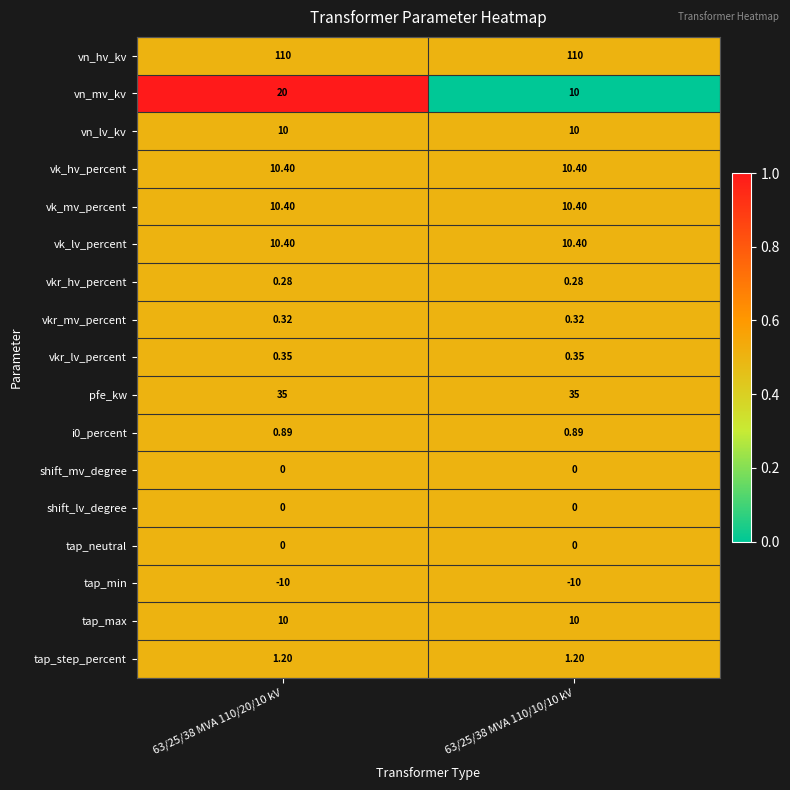

Which series changed the most between 63/25/38 MVA 110/20/10 kV and 63/25/38 MVA 110/10/10 kV?

vn_mv_kv